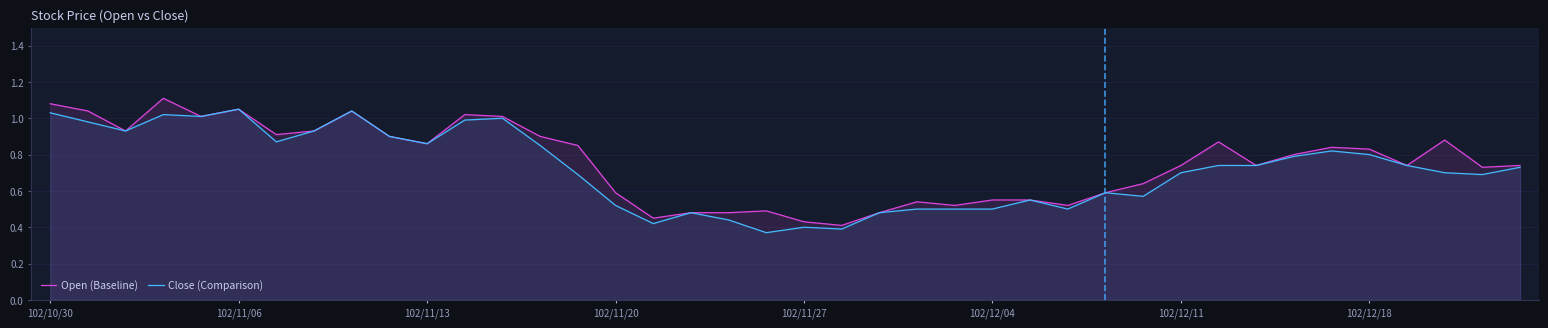

The value of Close (Comparison) at 102/12/18 is 0.2. True or false?

False